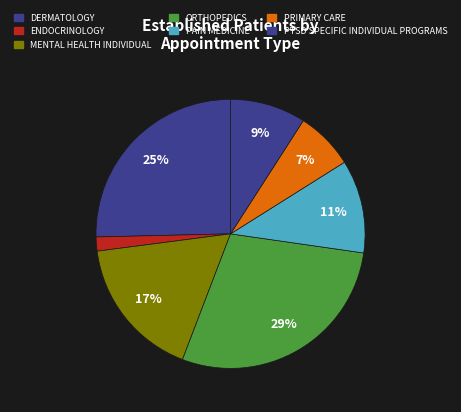

The DERMATOLOGY slice represents 15% of the pie. True or false?

False